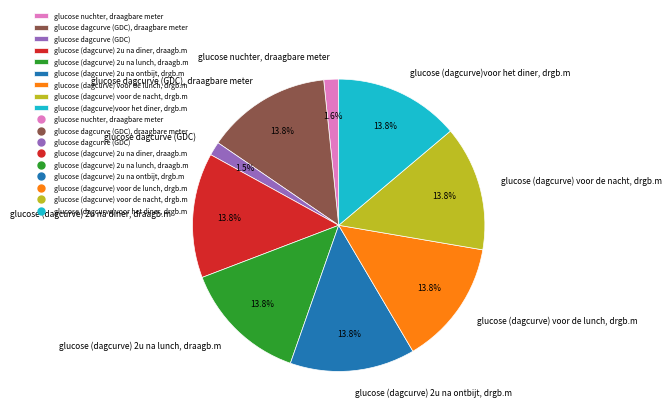

To the nearest percent, what portion does glucose nuchter, draagbare meter represent?

2%